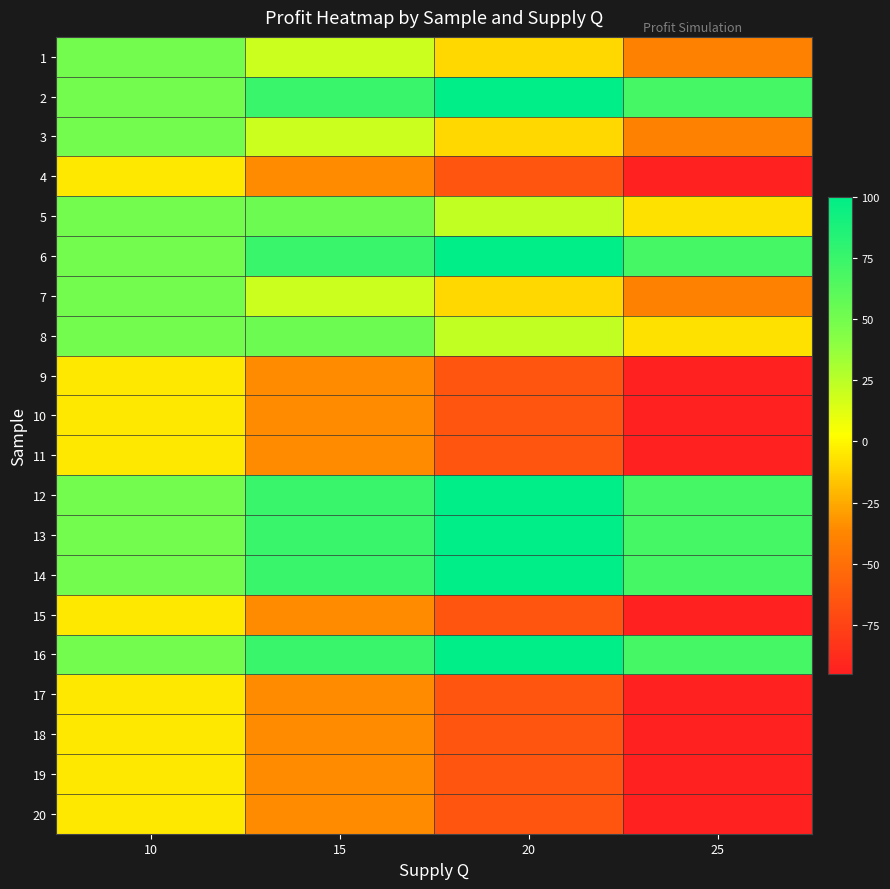

What is the spread (max minus min) of values at 20?

165